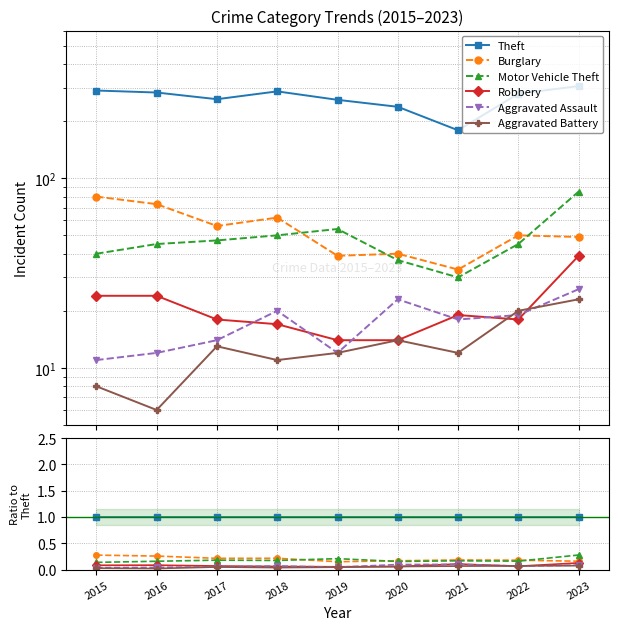

The value of Burglary at 2021 is 0.3. True or false?

False